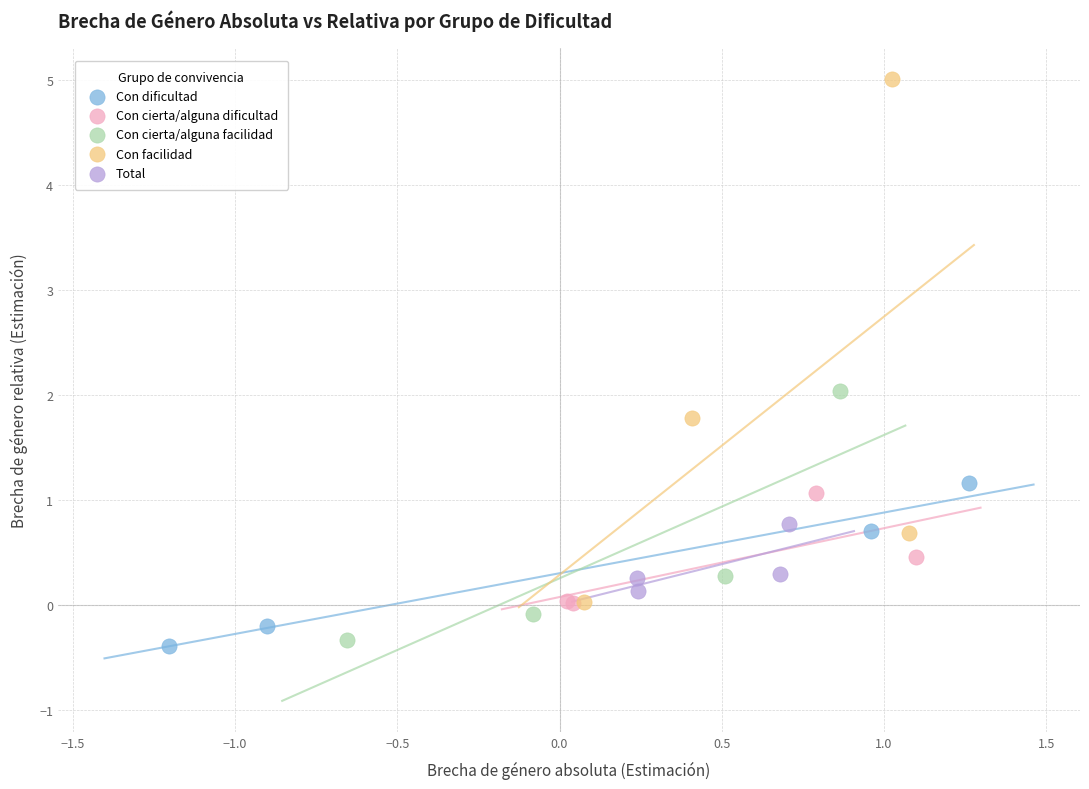

Which series has the largest Y range (max minus min)?

Con facilidad